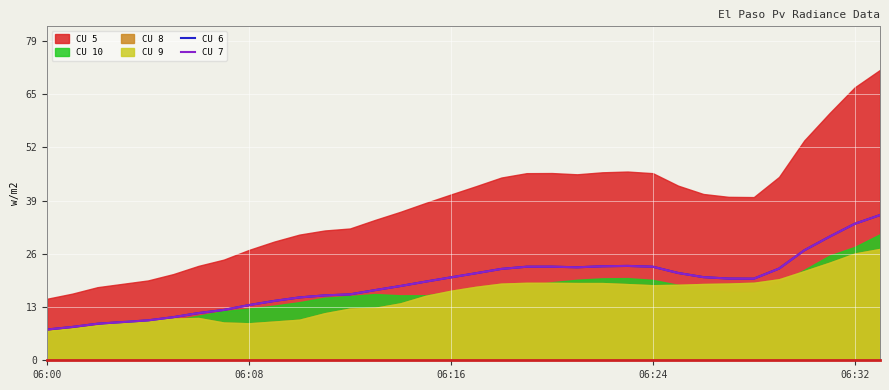

What is the difference between the CU 6 values at 19 and 27?

2.9